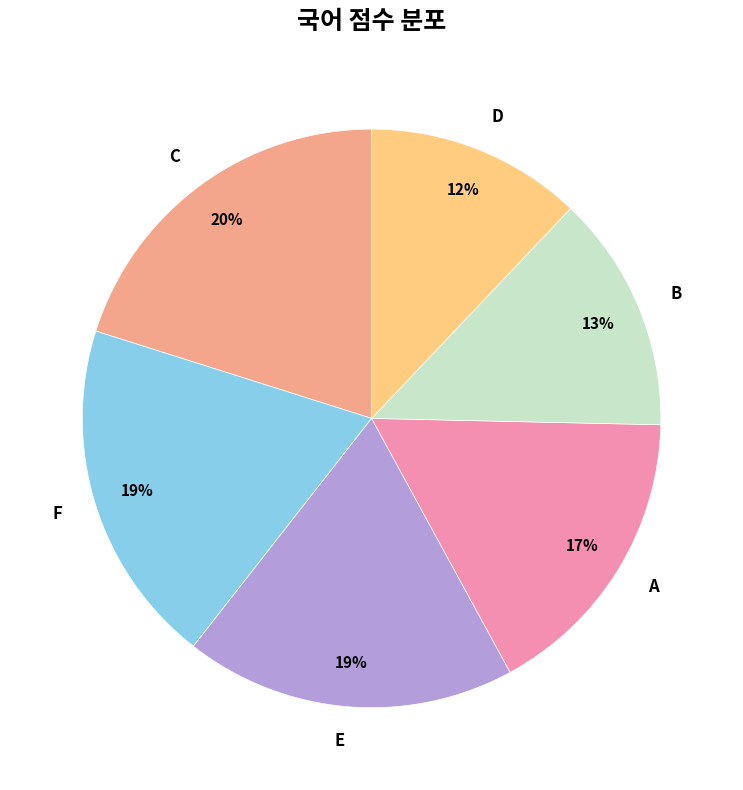

Is the sum of E and D greater than half?

No